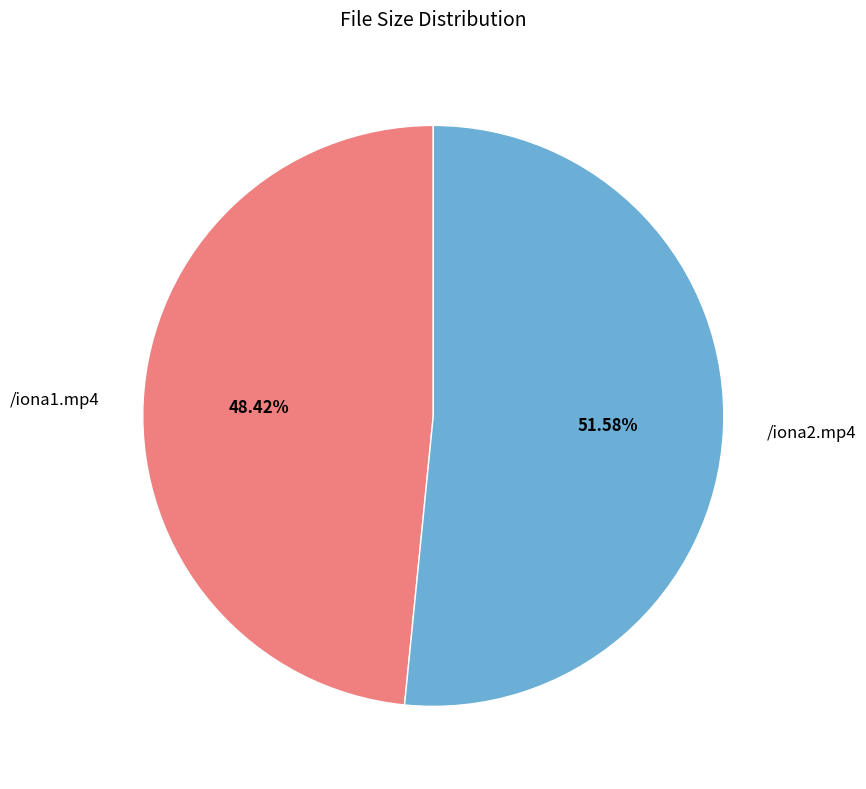

Is it true that /iona1.mp4 is 56% of the pie?

False